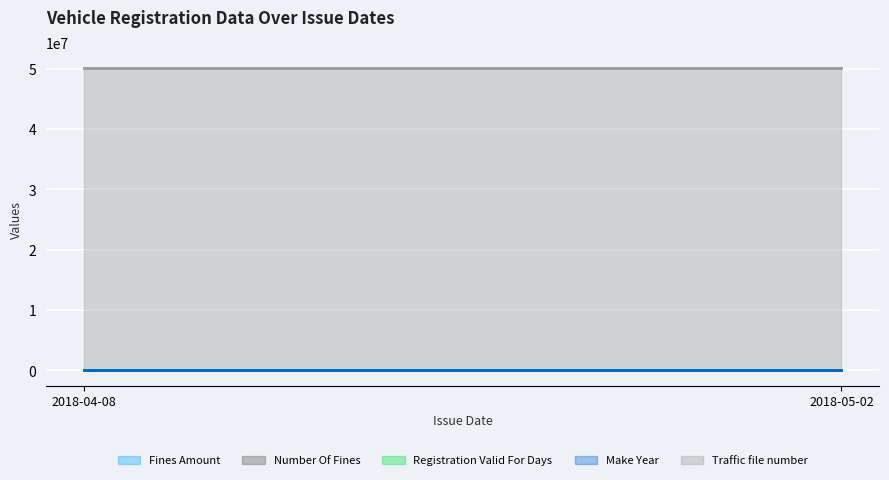

How many lines are shown in the chart?

5